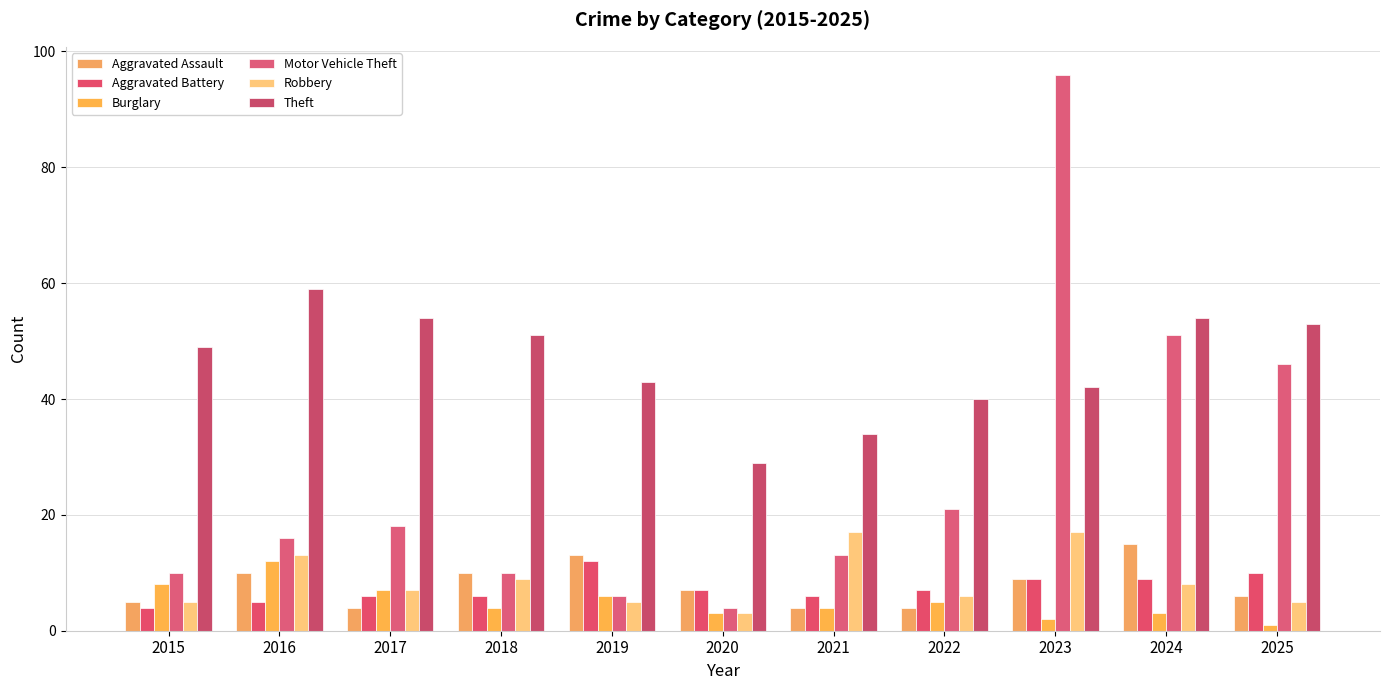

At which category is the sum across all series the highest?

2023